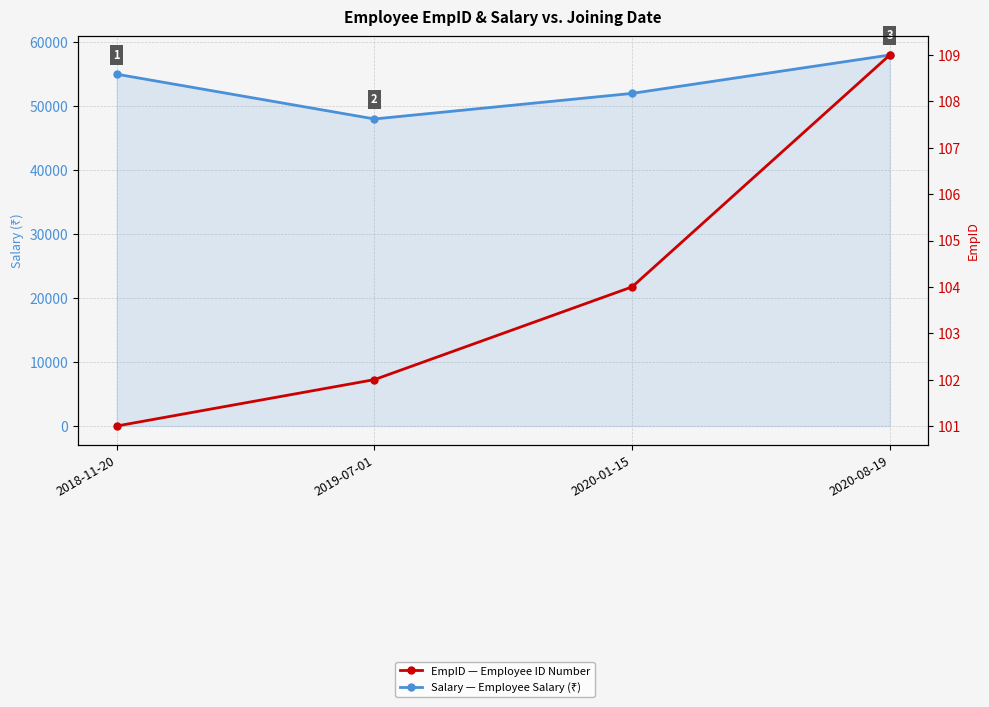

What is the sum of all EmpID values?

416